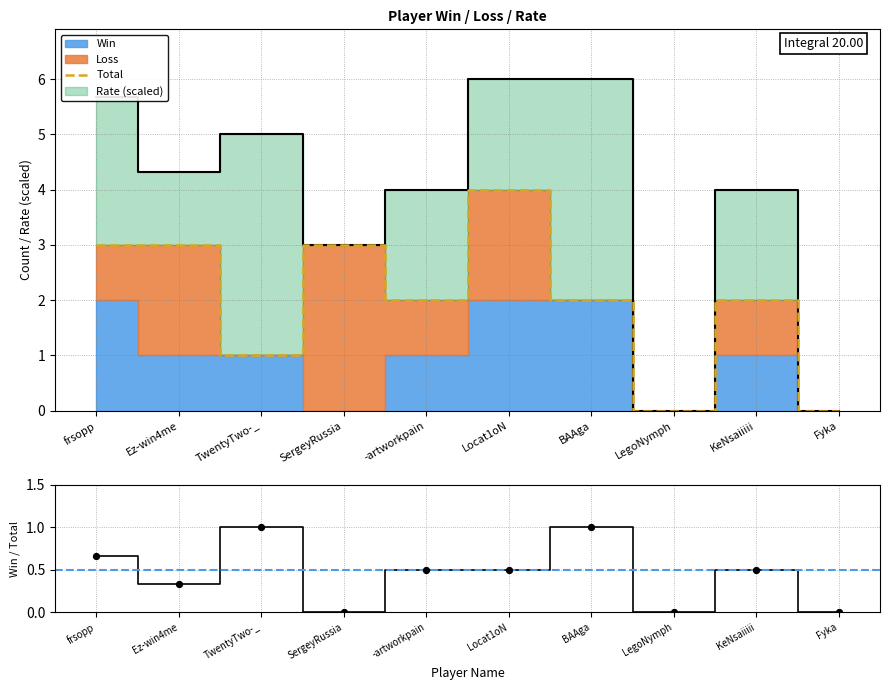

Which series has the largest Y range (max minus min)?

Total